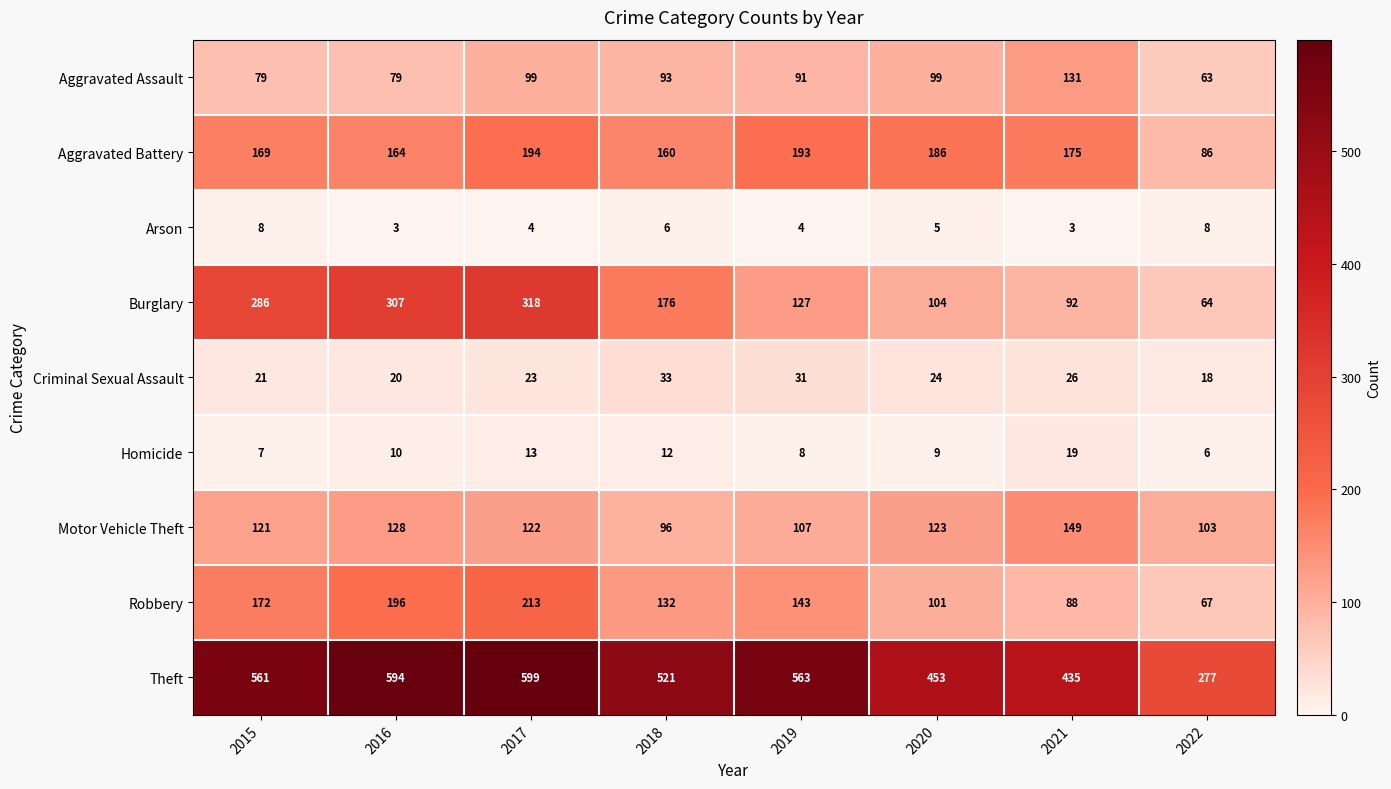

What is the total value across all series at 2019?

1267